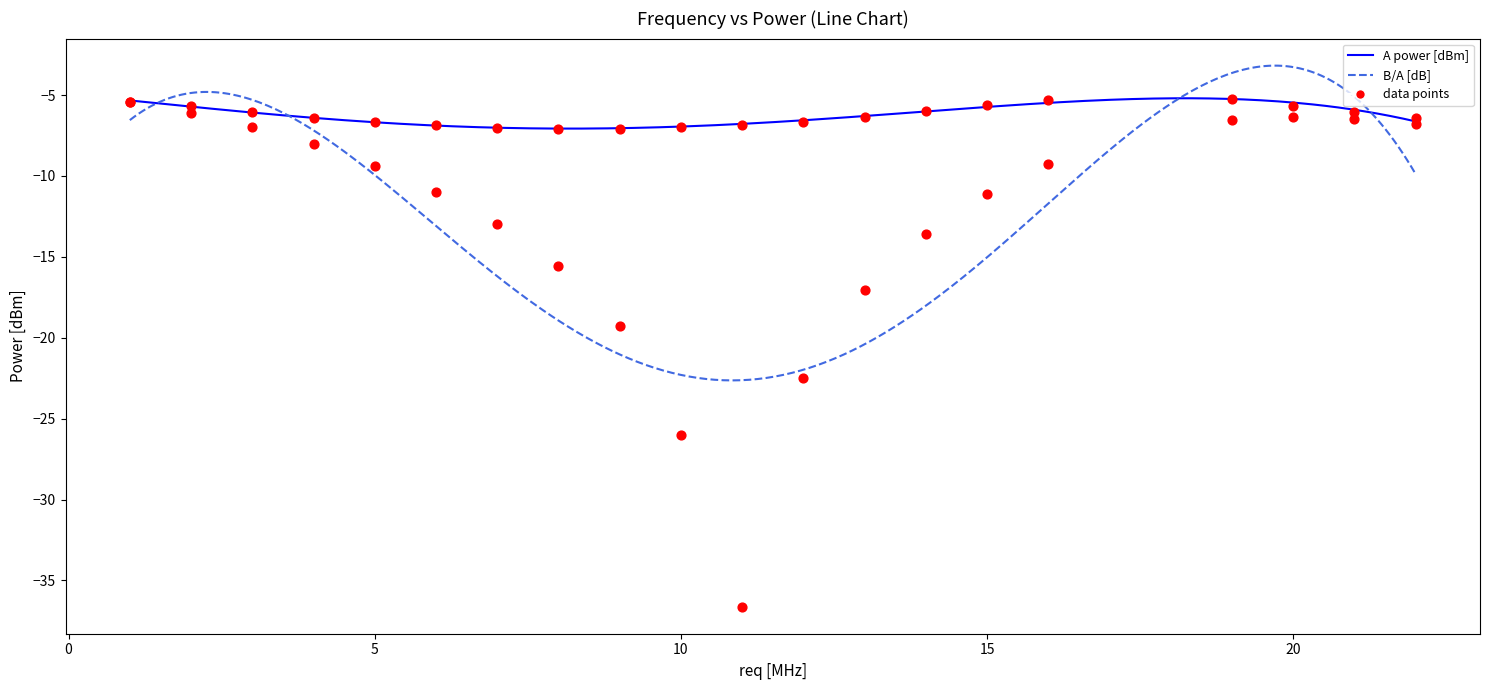

Which series has the widest spread of Y values?

B/A [dB]